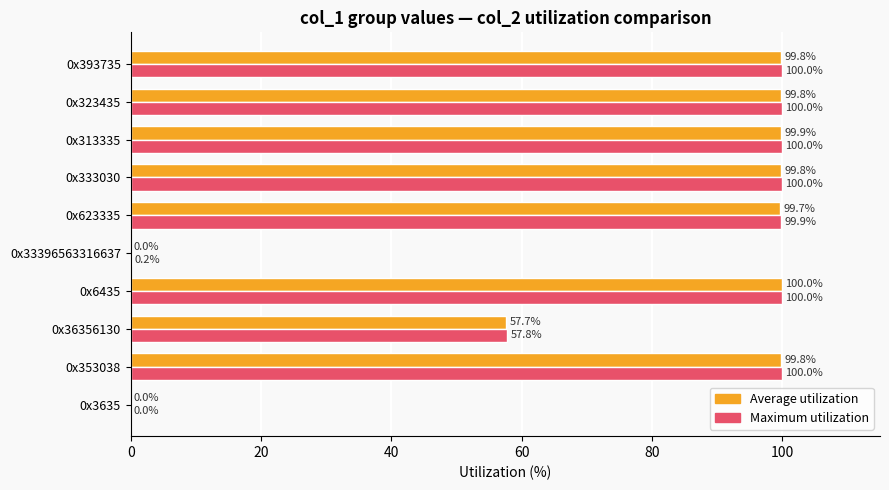

True or false: Maximum utilization has a value of 161.1 at 0x333030.

False